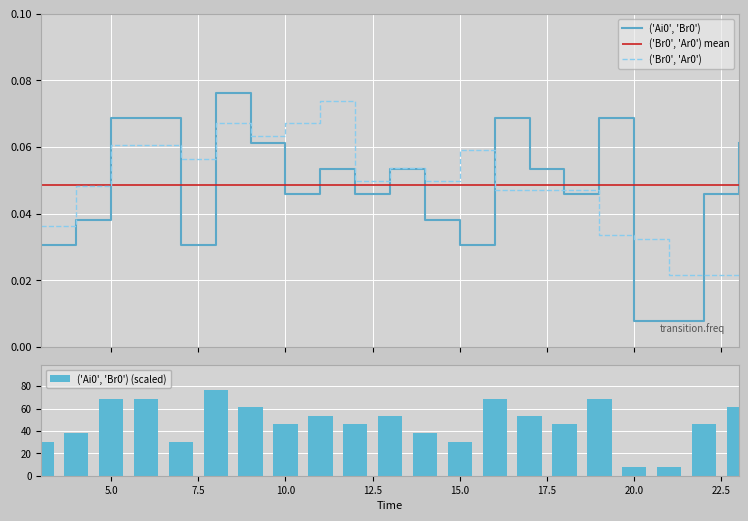

What is the average value of the ('Ai0', 'Br0') (scaled) series?

47.6